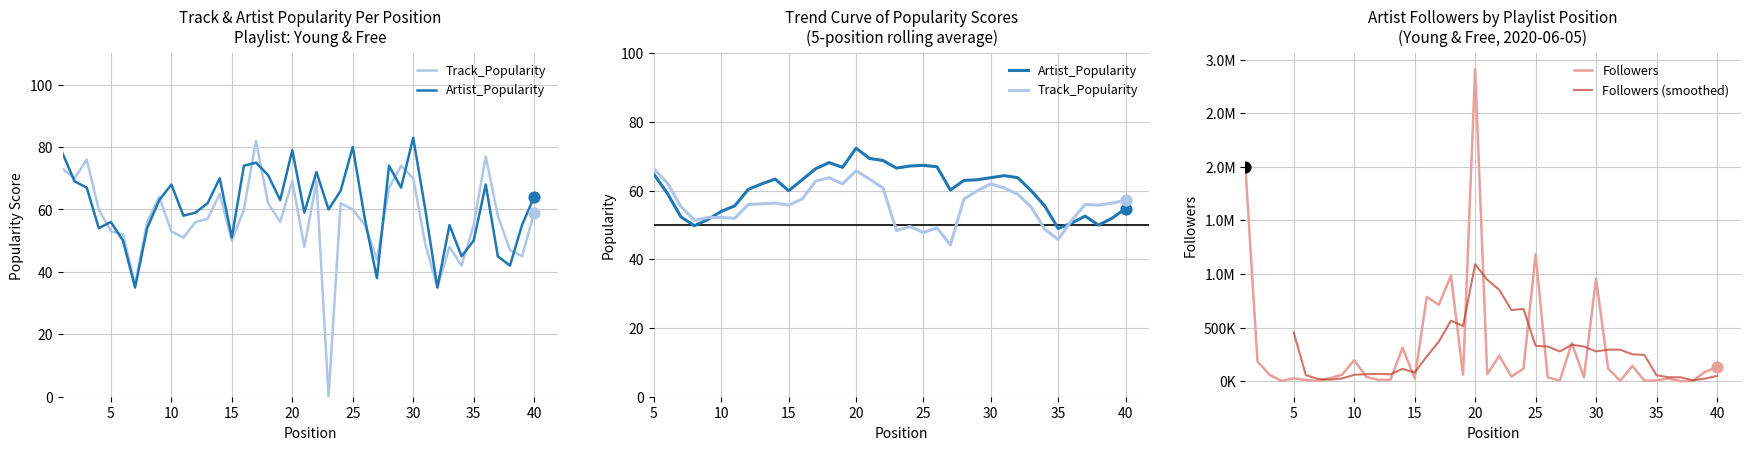

At which category is the sum across all series the highest?

20